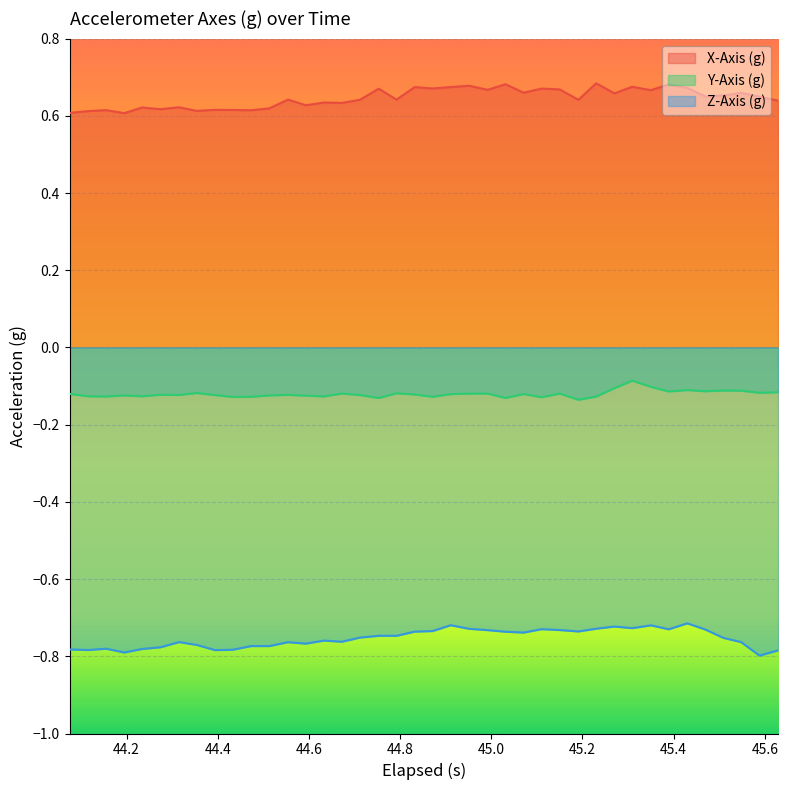

True or false: X-Axis (g) and Z-Axis (g) cross at least once.

False